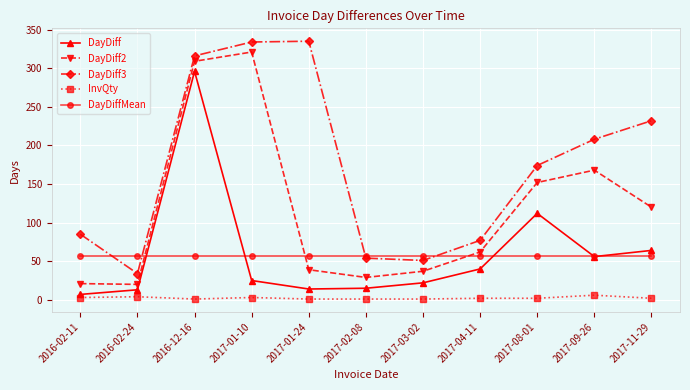

The value of DayDiff at 2017-11-29 is 39.9. True or false?

False